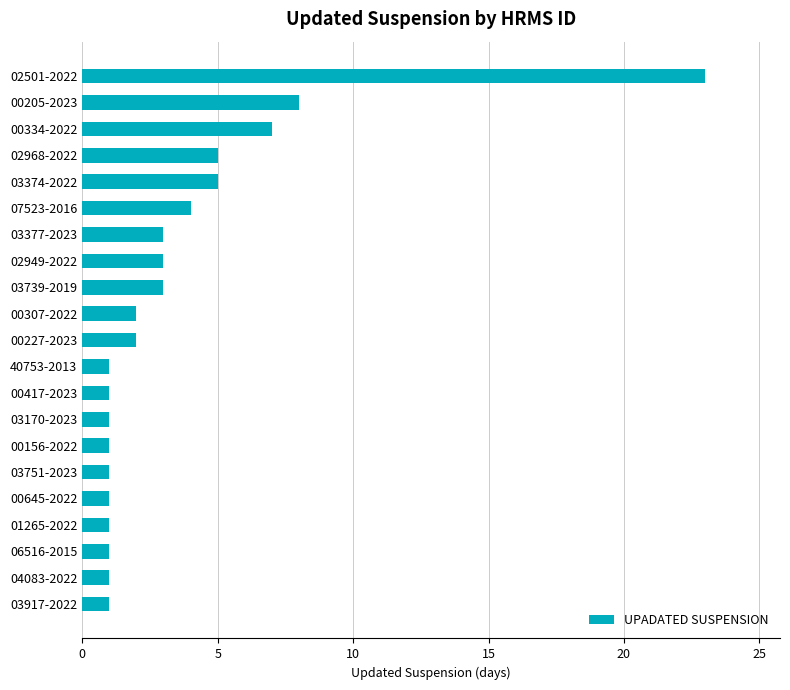

True or false: the data shows 4 at 07523-2016.

True